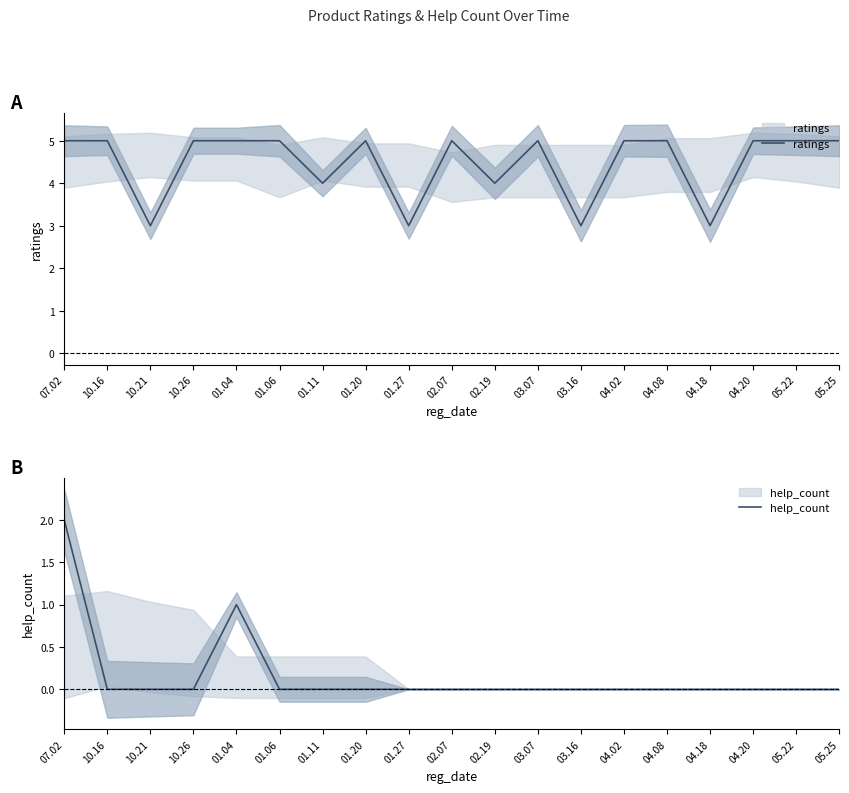

List the labels in order of help_count value, smallest first.

10.16, 10.21, 10.26, 01.06, 01.11, 01.20, 01.27, 02.07, 02.19, 03.07, 03.16, 04.02, 04.08, 04.18, 04.20, 05.22, 05.25, 01.04, 07.02